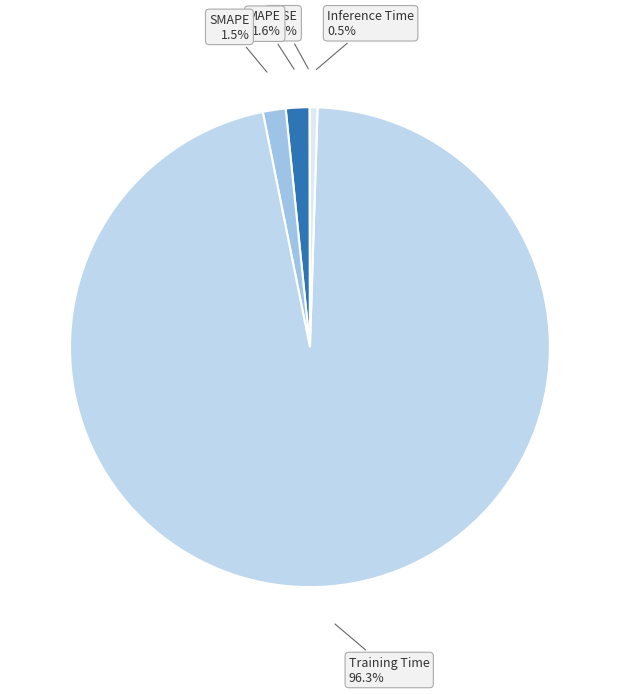

Which has a higher value, MAPE or Training Time?

Training Time